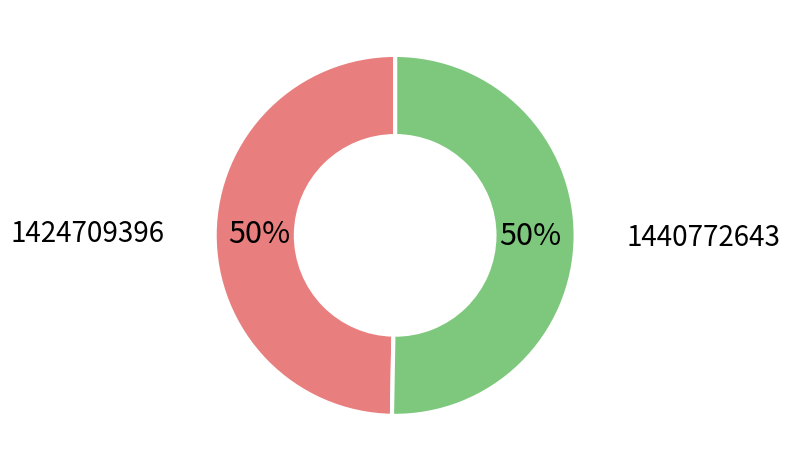

To the nearest percent, what is the average slice percentage?

50%